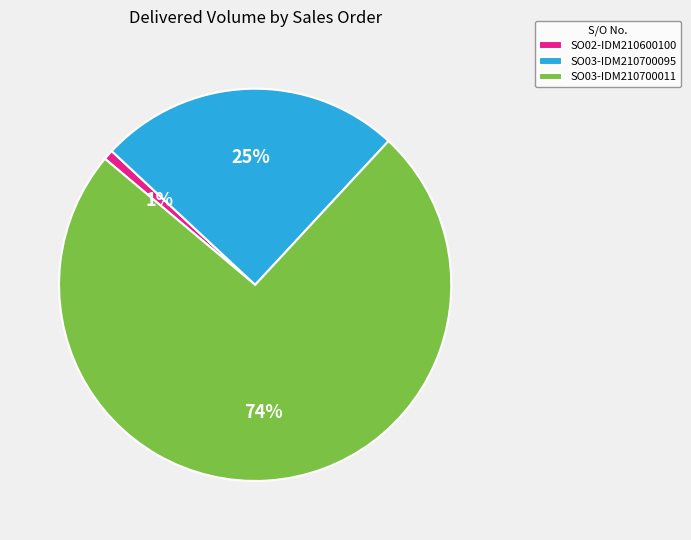

To the nearest percent, what is the combined percentage of SO03-IDM210700011 and SO02-IDM210600100?

75%